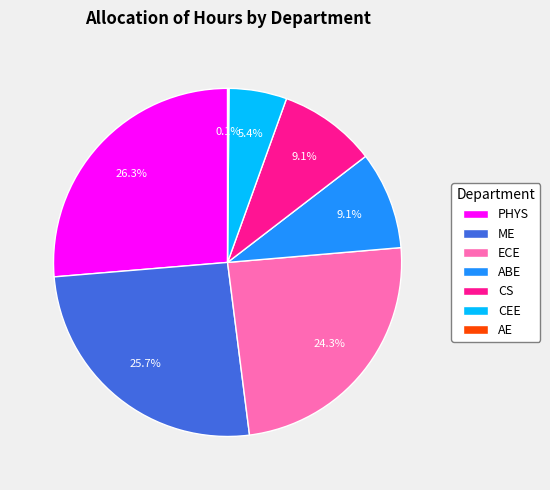

What portion of the pie excludes ME?

74.3%